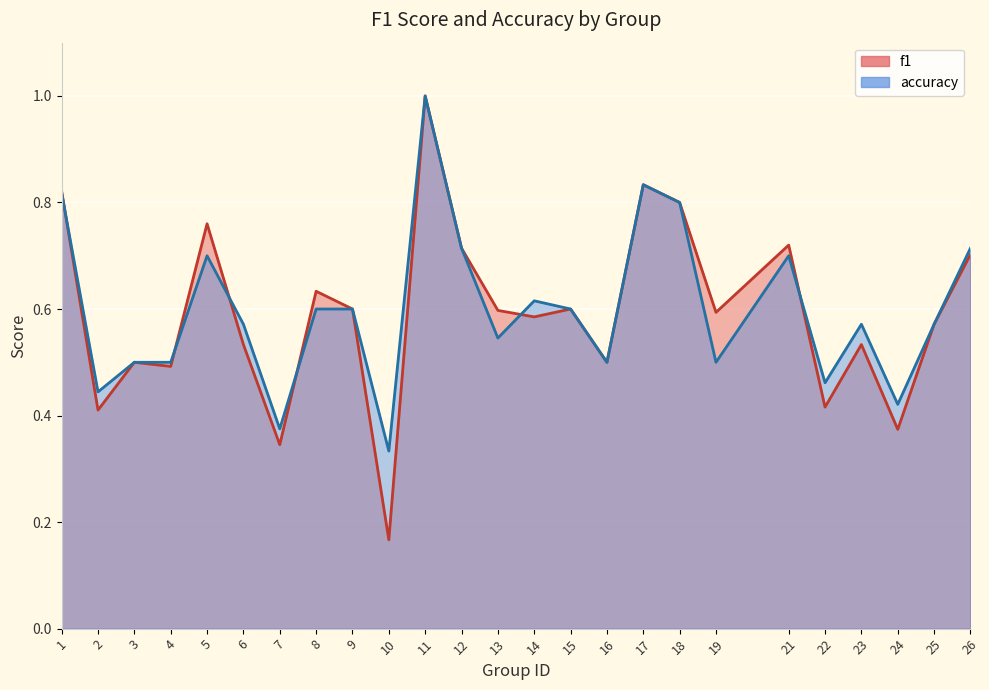

List the labels in order of f1 value, smallest first.

10, 7, 24, 2, 22, 4, 3, 16, 6, 23, 25, 14, 19, 13, 9, 15, 8, 26, 12, 21, 5, 18, 1, 17, 11